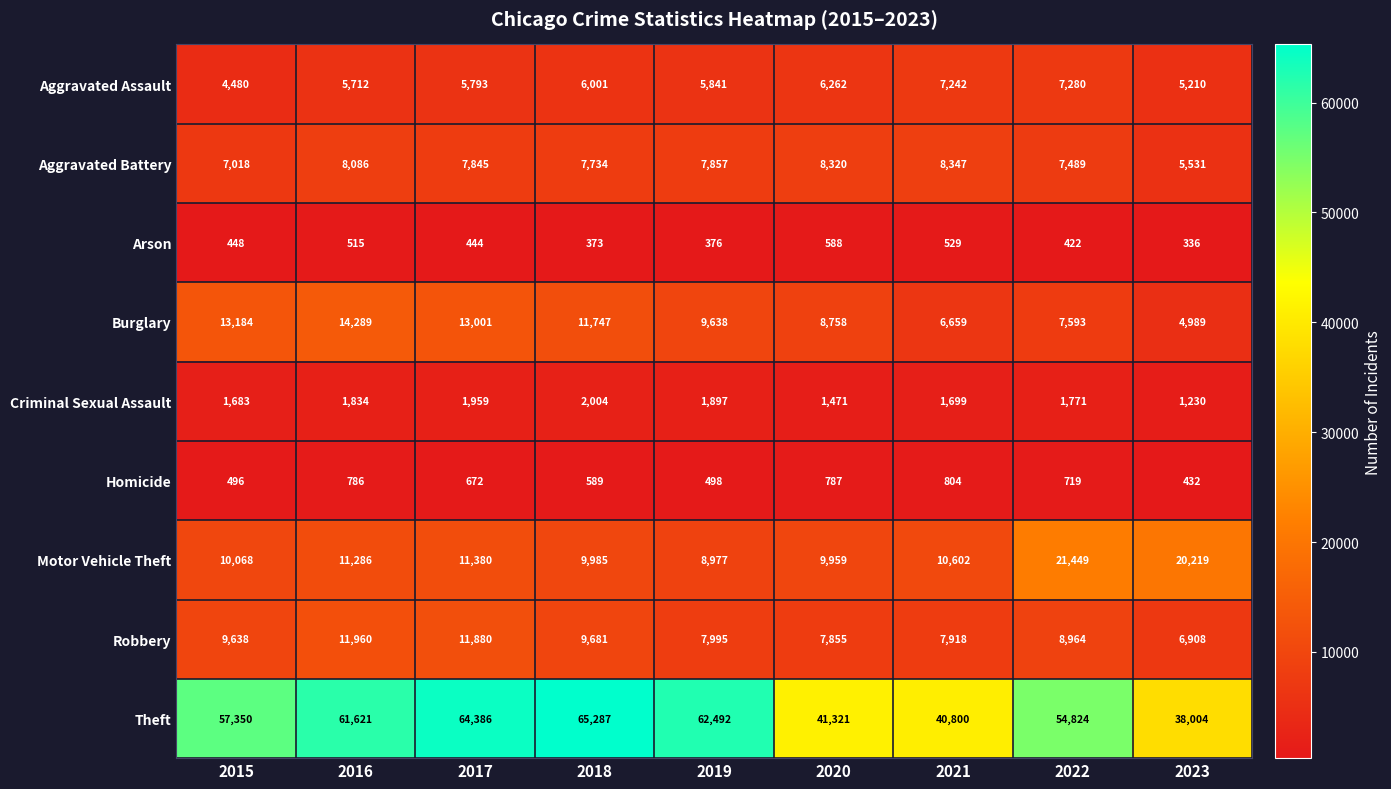

The value of Aggravated Assault at 2023 is 8886. True or false?

False